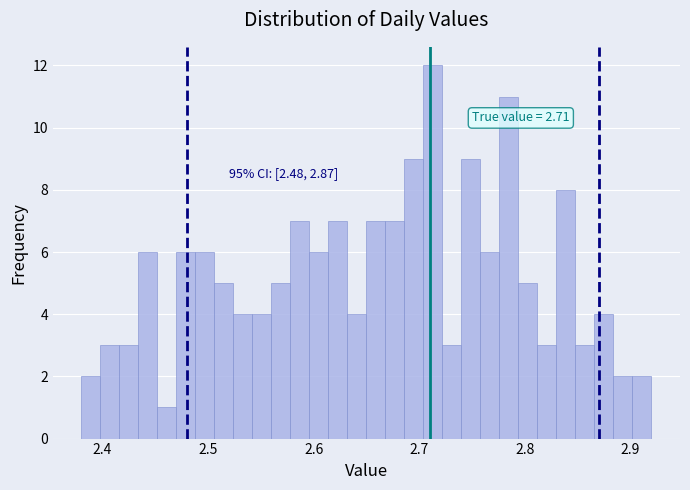

Read against the x-axis, roughly where is the centre of the tallest bar?

2.71